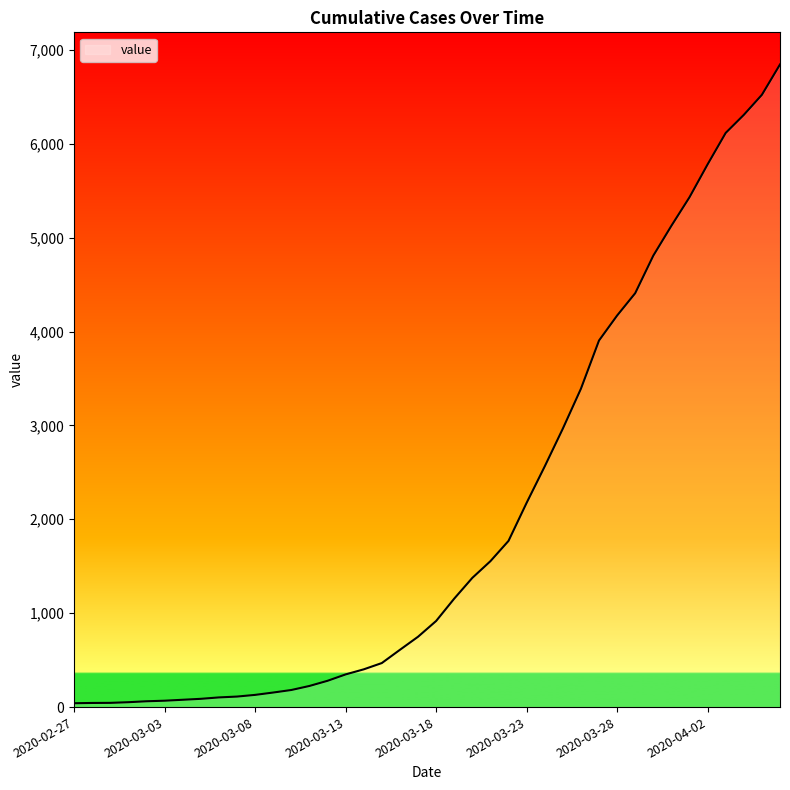

What is the maximum value shown in the chart?

6844